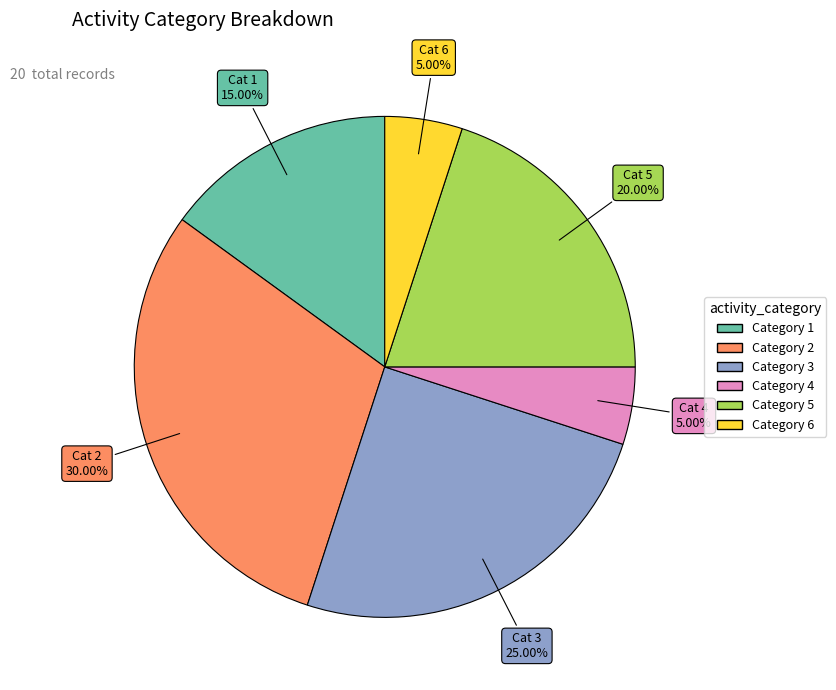

Does any single category account for the majority?

No